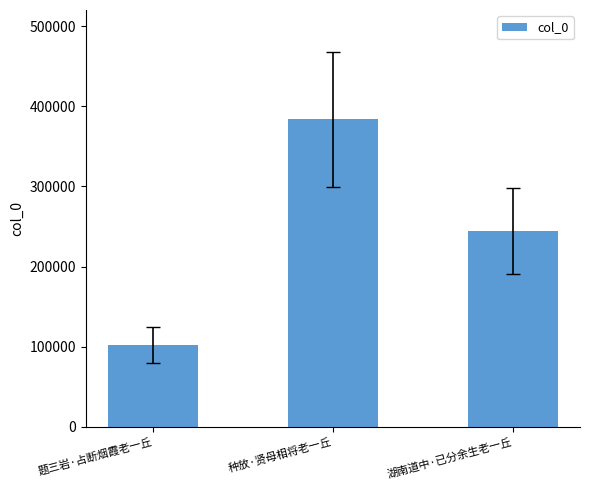

Approximately how many times larger is the value at 题三岩·占断烟霞老一丘 compared to 湖南道中·已分余生老一丘?

0.4